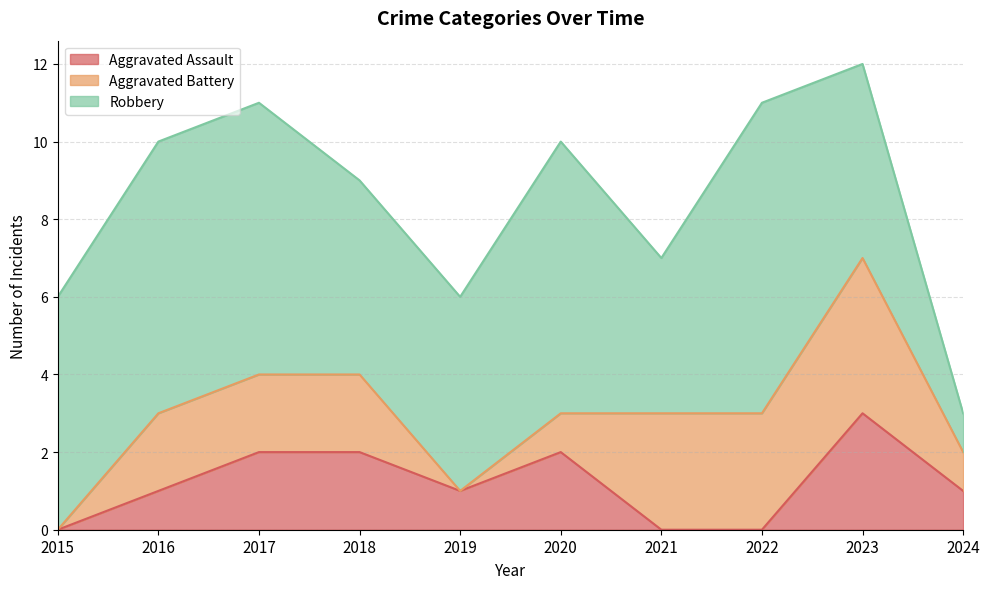

At which category does the chart reach its minimum across all series?

2015